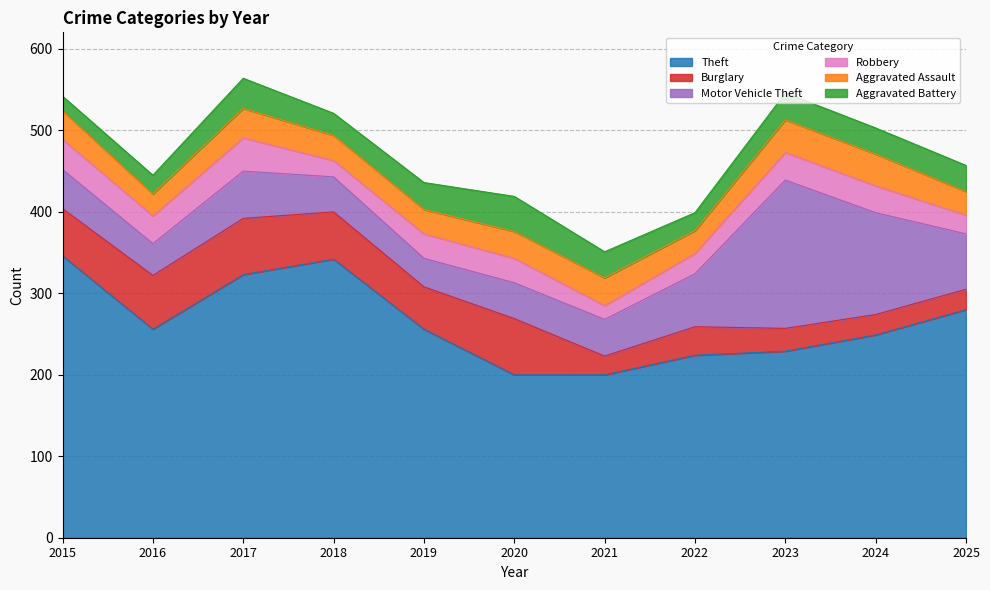

How many values in the Robbery series are below 30?

4